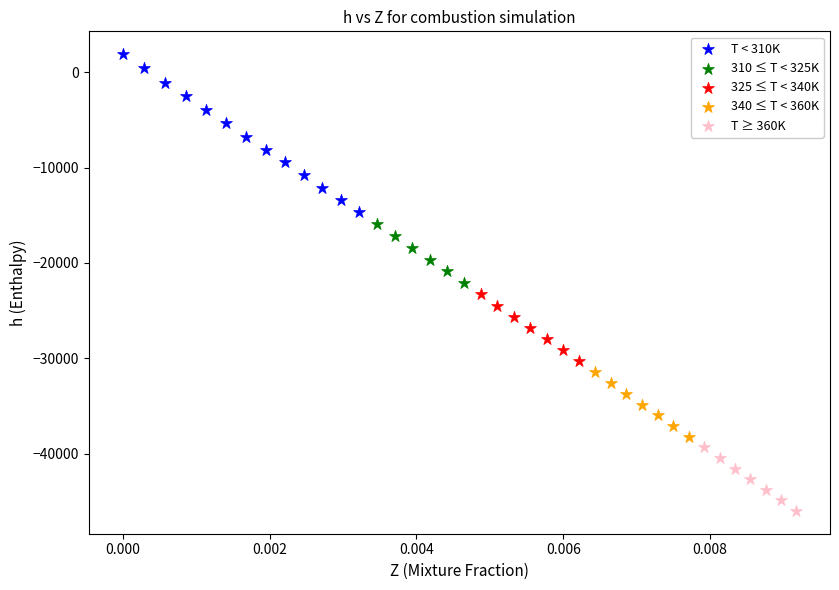

Which series has the largest Y range (max minus min)?

T < 310K